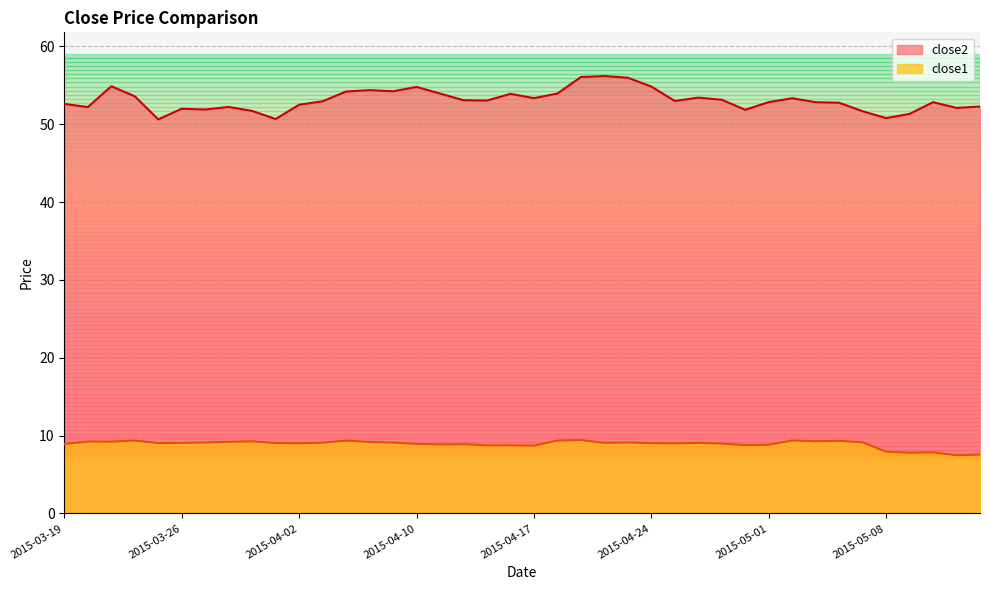

What position from the left is 2015-03-26?

6